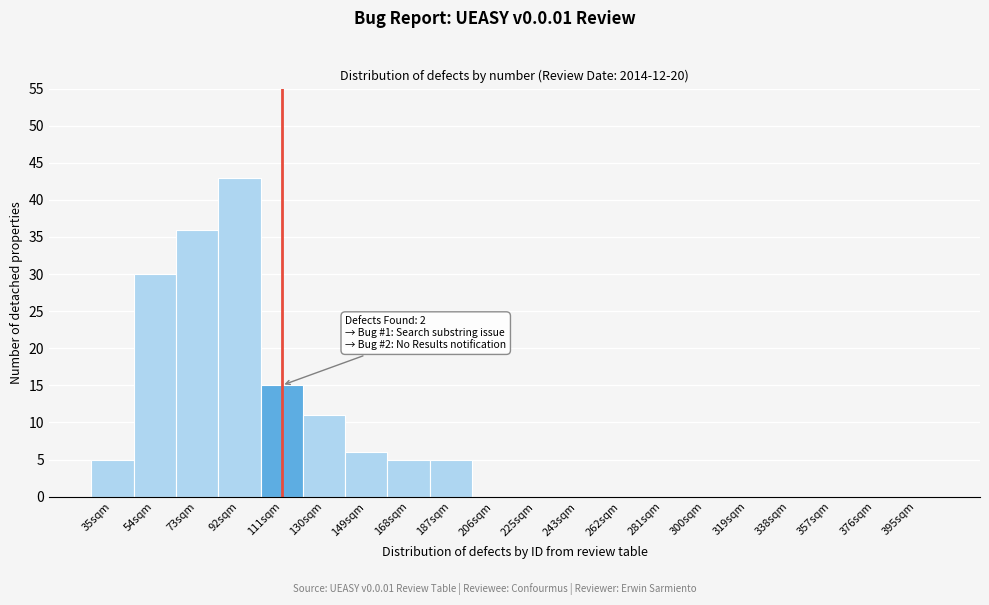

Reading left to right, what are all the values shown in this chart?

35sqm=5	54sqm=30	73sqm=36	92sqm=43	111sqm=15	130sqm=11	149sqm=6	168sqm=5	187sqm=5	206sqm=0	225sqm=0	243sqm=0	262sqm=0	281sqm=0	300sqm=0	319sqm=0	338sqm=0	357sqm=0	376sqm=0	395sqm=0